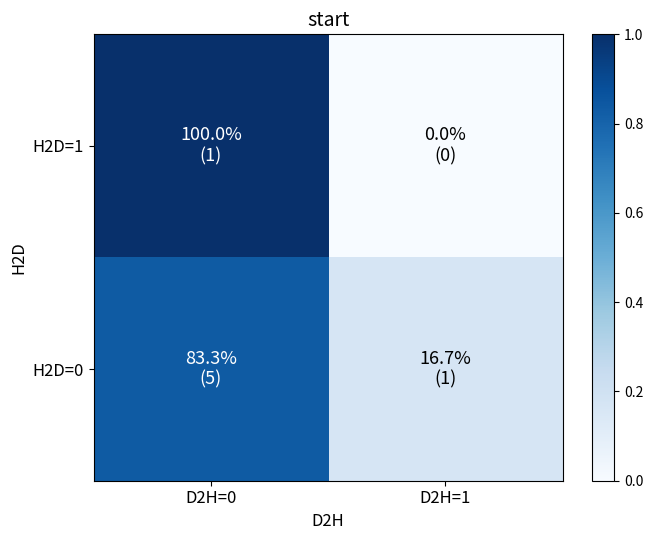

At which category is the sum across all series the highest?

D2H=0